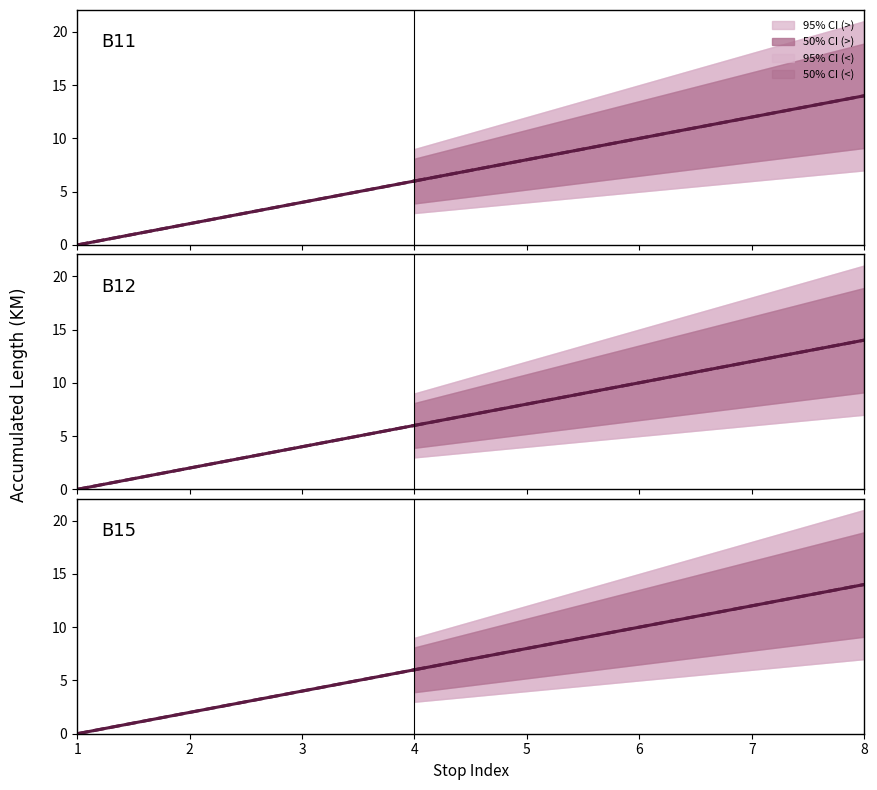

True or false: B15 > and B11 > intersect in this chart.

False